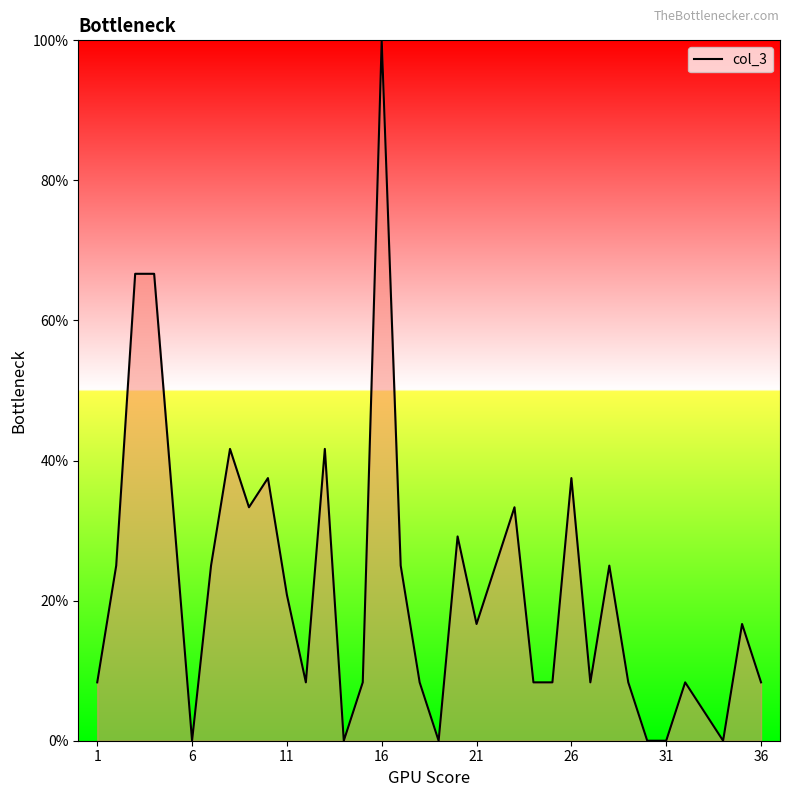

What is the difference between the maximum and minimum values?

100.0